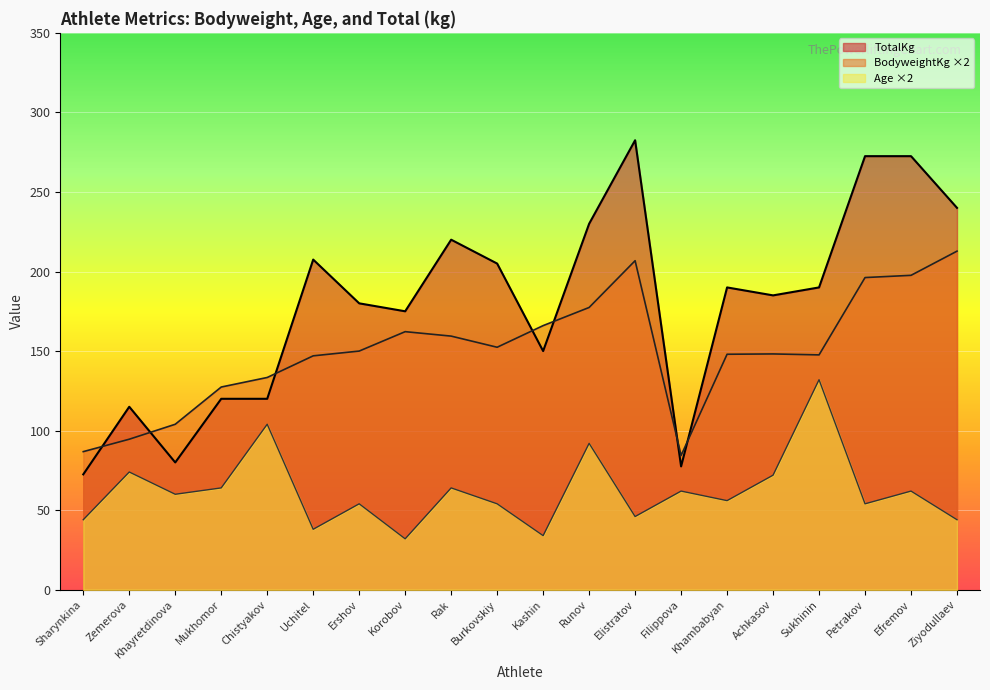

Rank the series by their maximum value, from lowest to highest.

Age ×2, BodyweightKg ×2, TotalKg